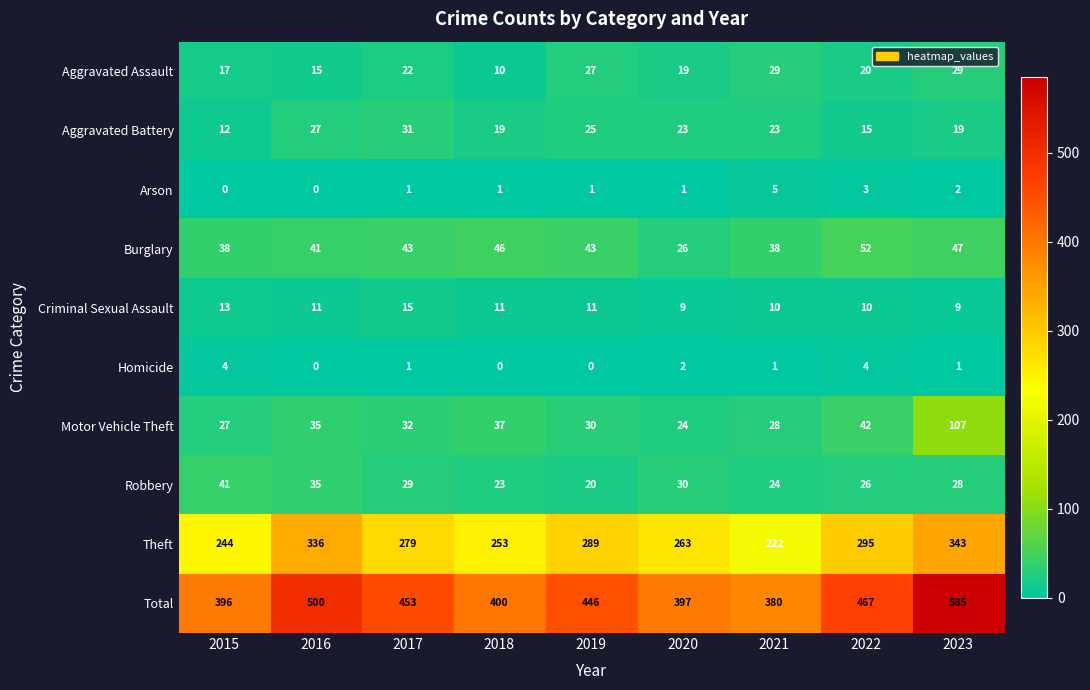

What is the lowest value of the Criminal Sexual Assault series?

9